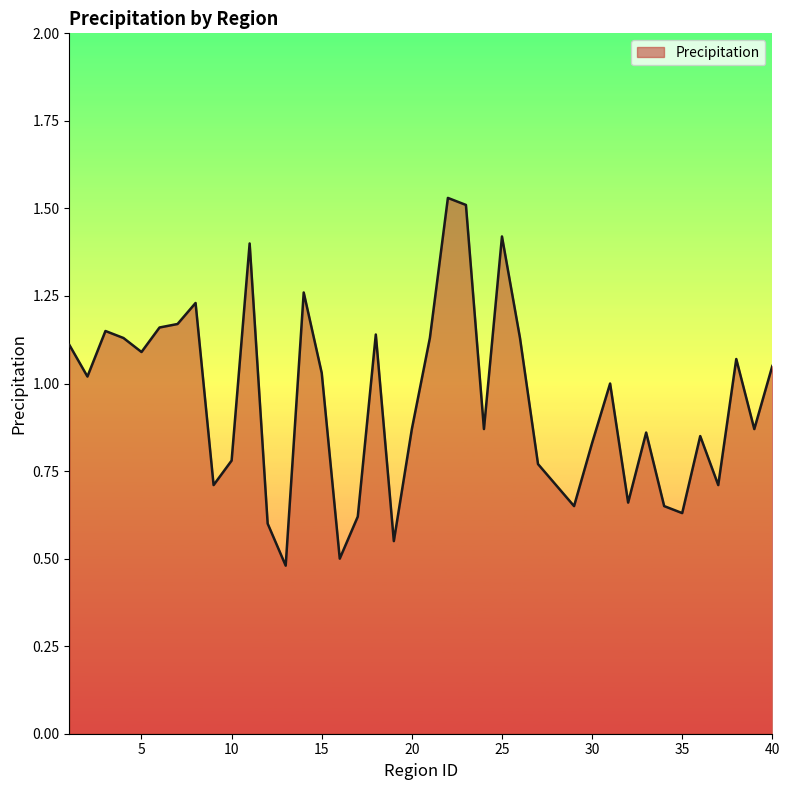

Is this an area chart (filled region under the line)?

Yes